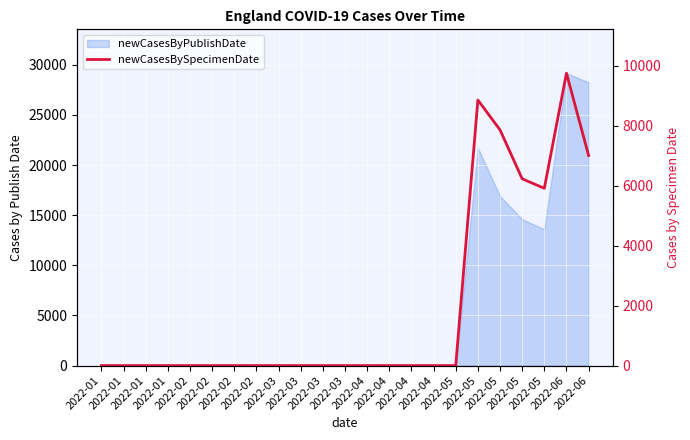

The chart shows a value of -3767 at 2022-02. True or false?

False